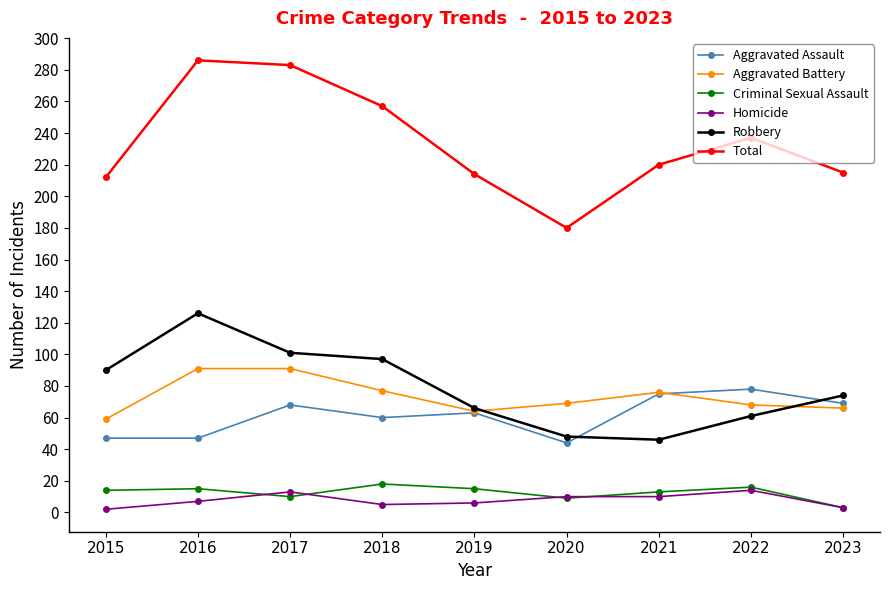

What is the value of the Aggravated Assault point at the 9th from the left?

69